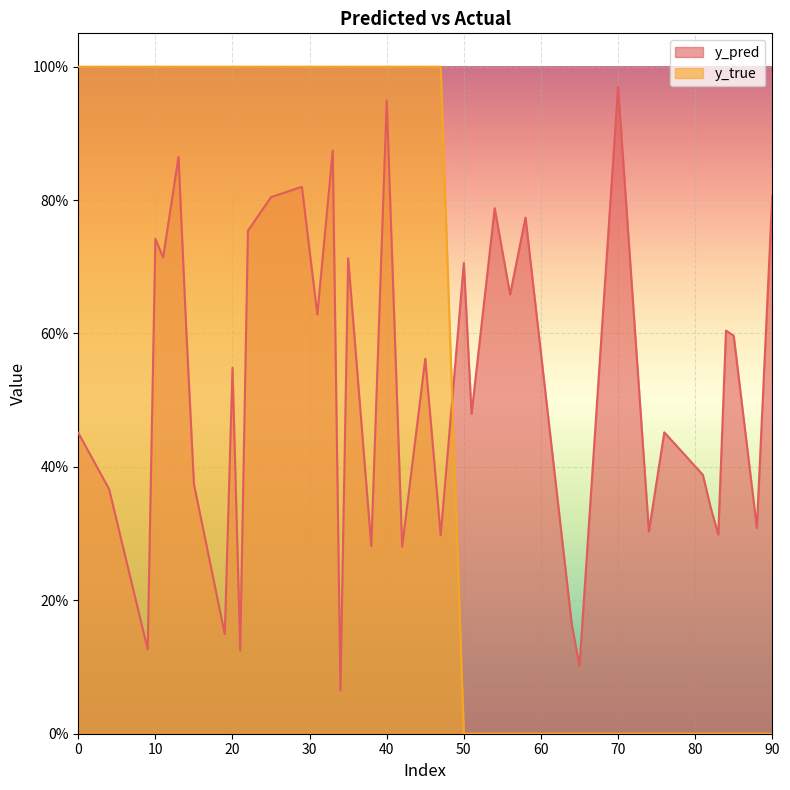

Which has a higher value, 38 or 14?

14